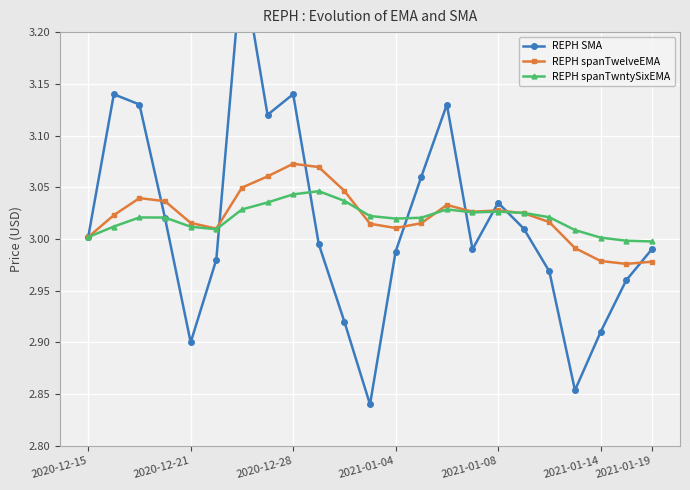

True or false: REPH spanTwntySixEMA has more than 2 interior local peaks.

True